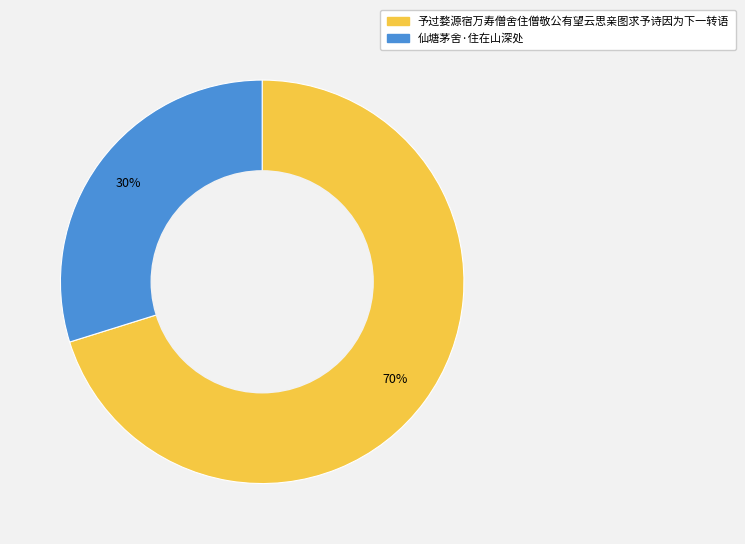

How many slices are in this pie chart?

2